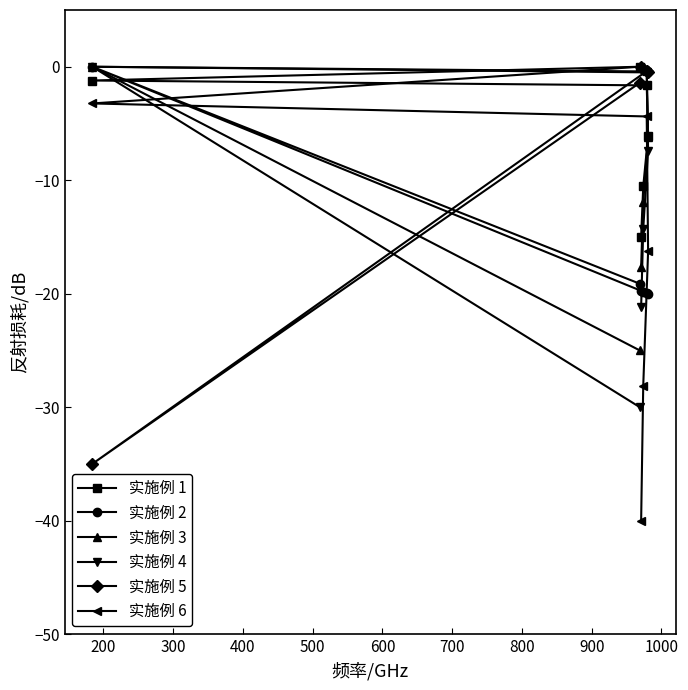

What is the value of the 实施例 4 point at the 3rd from the left?

-21.2